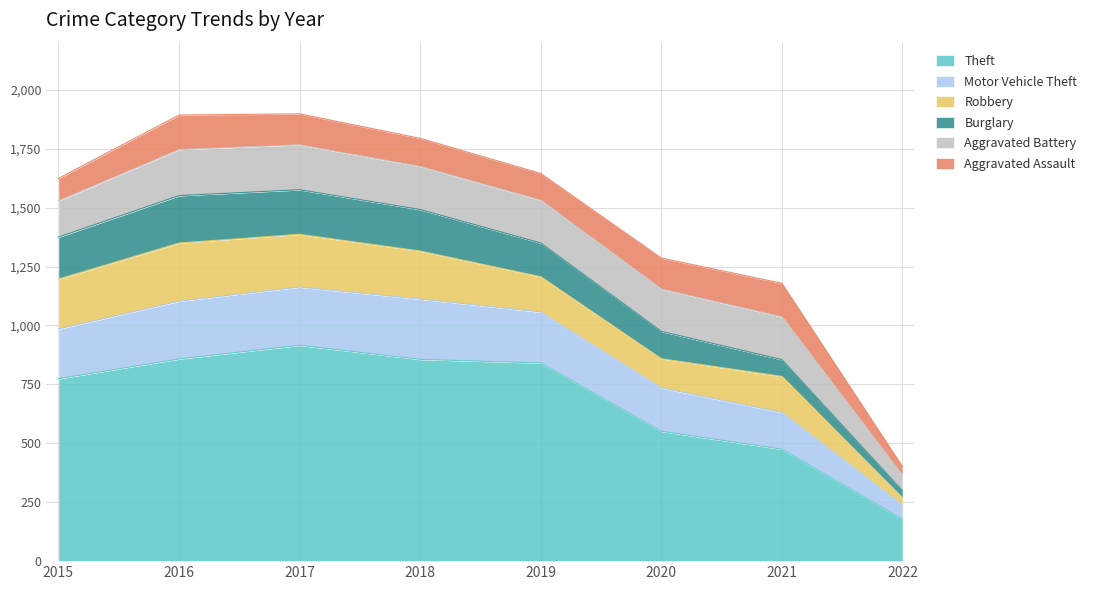

At which label does Aggravated Battery reach its minimum?

2022